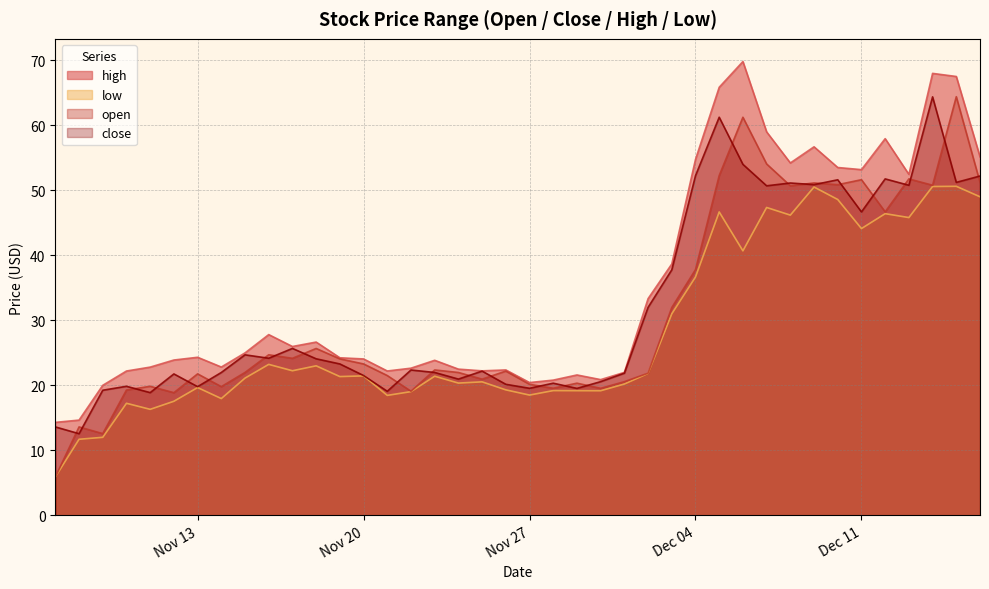

At which category does the chart reach its minimum across all series?

2023-11-07